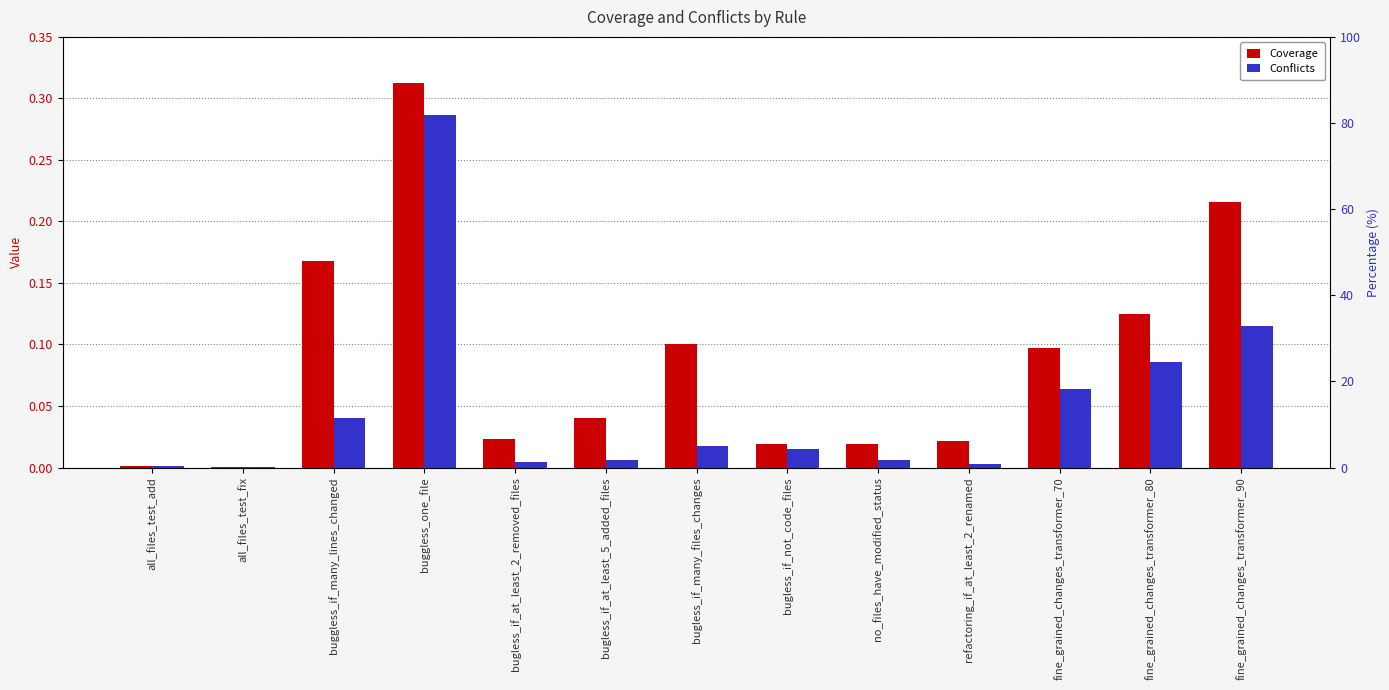

Where is Coverage nearest to the value 0?

all_files_test_fix